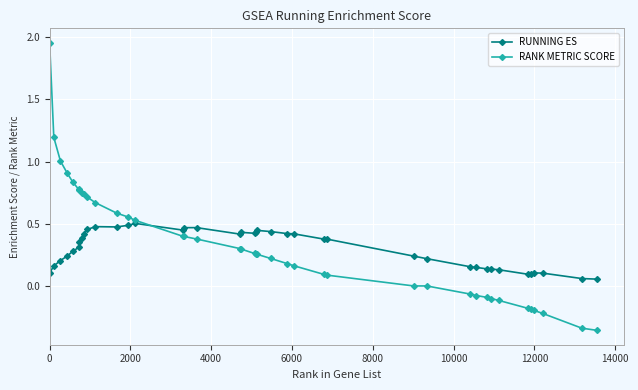

Rank the series by their maximum value, from lowest to highest.

RUNNING ES, RANK METRIC SCORE